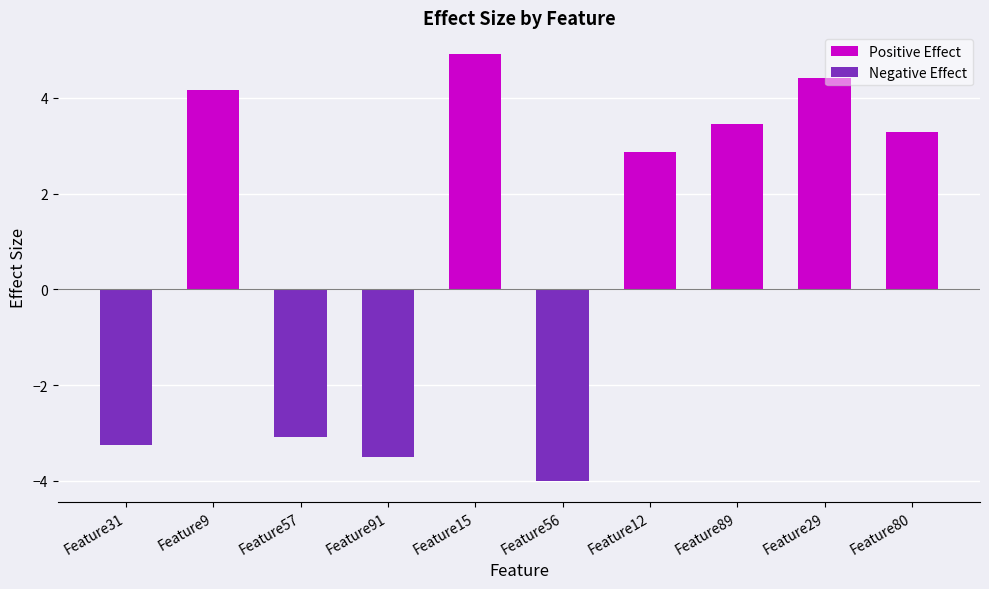

At which category does the chart reach its peak across all series?

Feature15